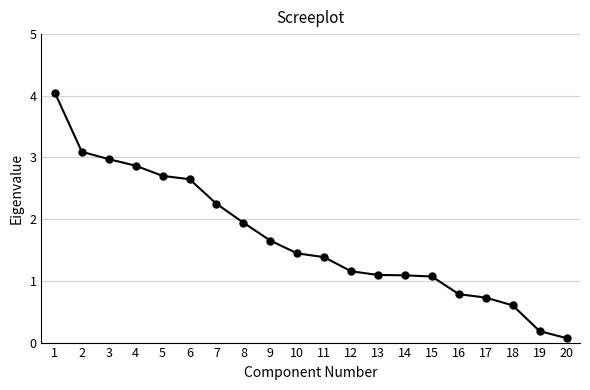

Is this an area chart (filled region under the line)?

No